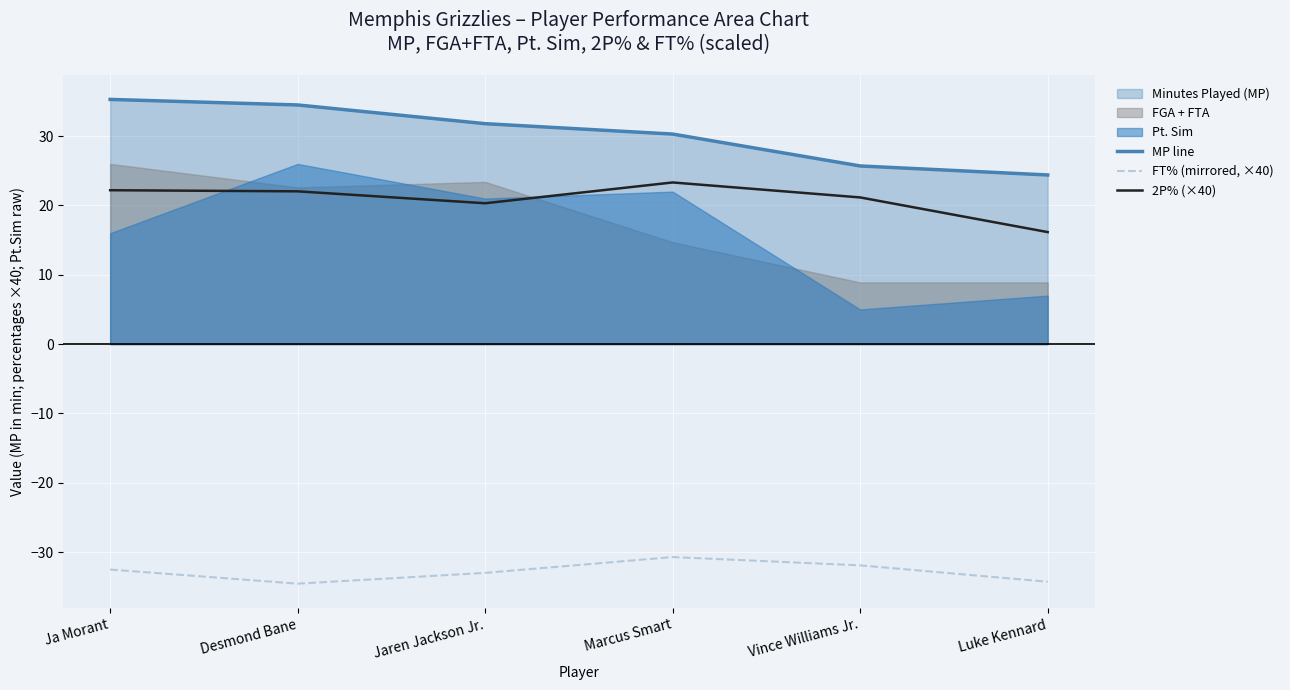

What is the sum of all MP line values?

182.0